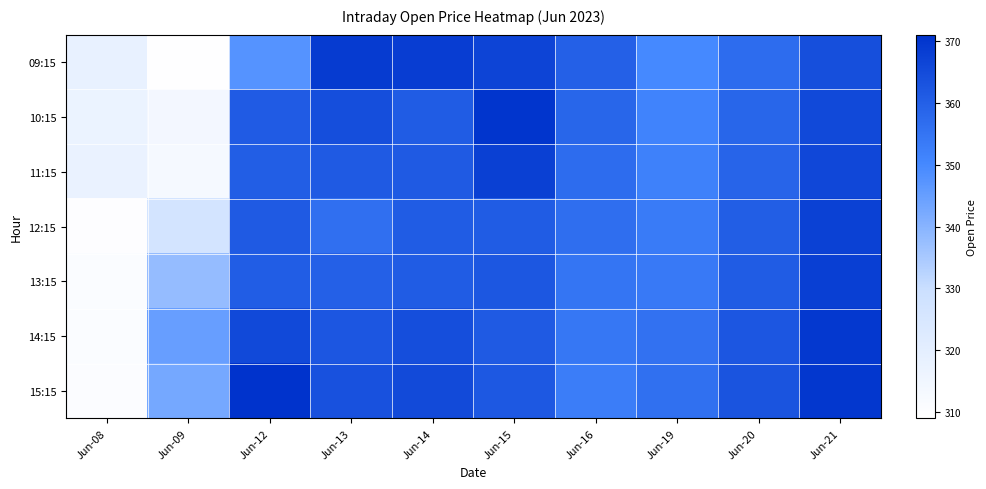

What is the greatest value displayed?

371.0